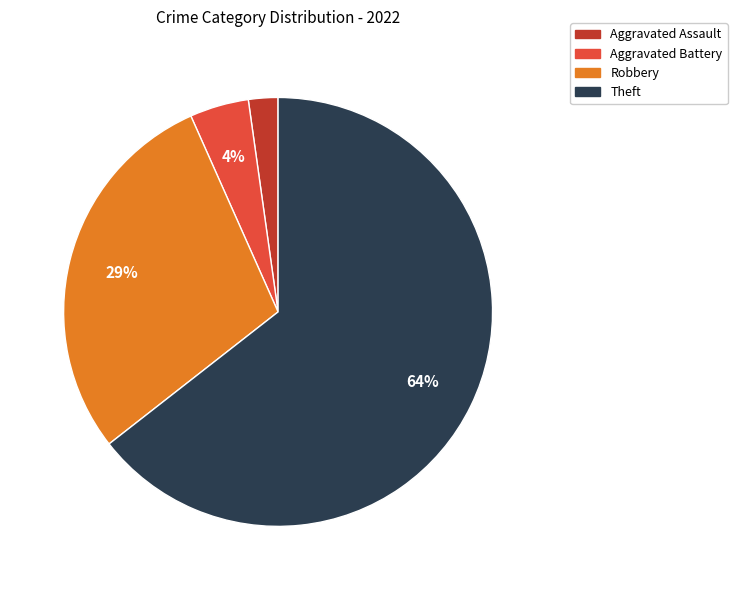

Does any single category account for the majority?

Yes